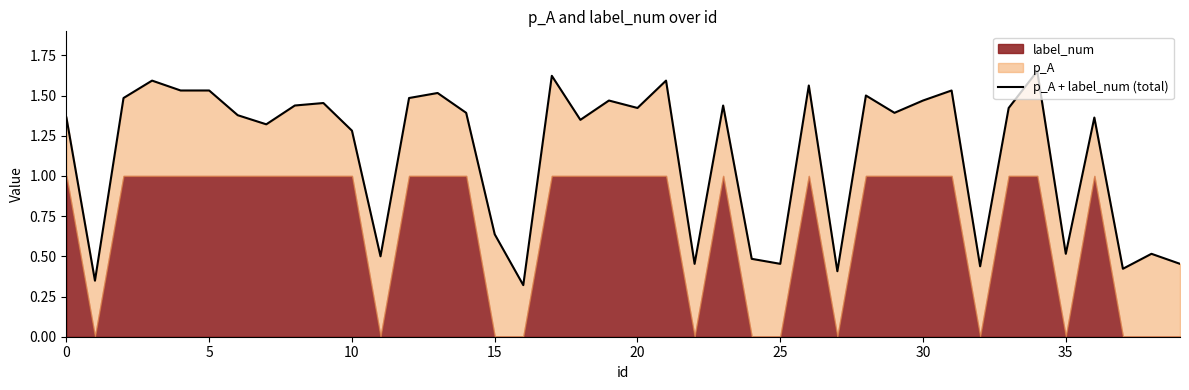

What is the sum of all values?

45.5